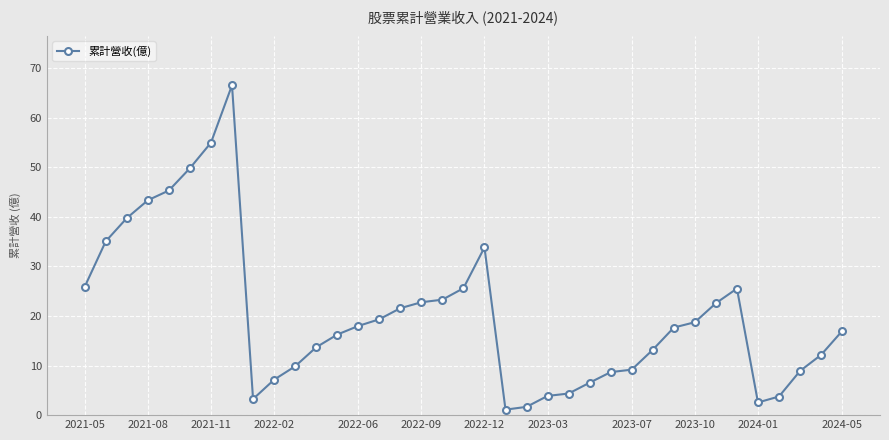

Count the number of data series in this chart.

1